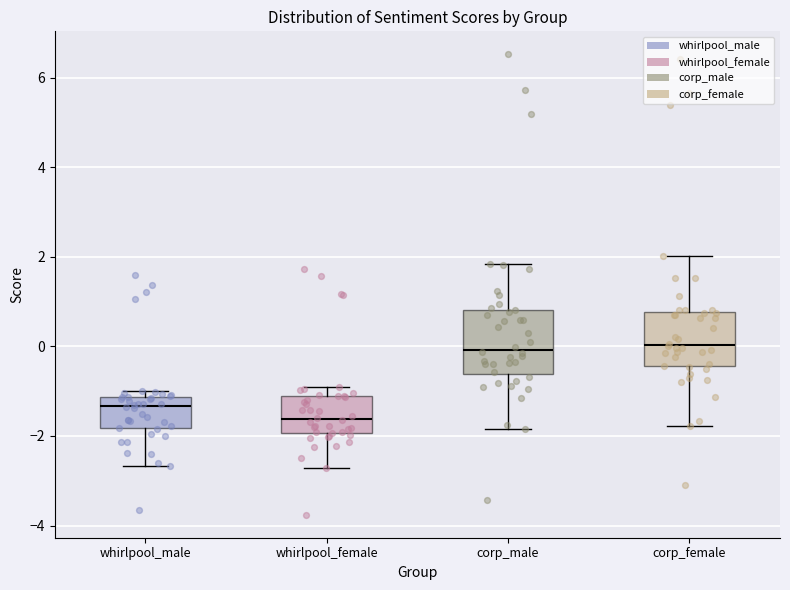

Reading left to right, read every box against the y-axis: the position of its median line, the range the box covers, and the ends of its whiskers. The values are not printed on the chart, so give them approximately, as read against the axis.

whirlpool_male: median -1.4, box -1.8 to -1.2, whiskers -2.6 to -1.0
whirlpool_female: median -1.6, box -2.0 to -1.2, whiskers -2.8 to -1.0
corp_male: median 0.0, box -0.6 to 0.8, whiskers -1.8 to 1.8
corp_female: median 0.0, box -0.4 to 0.8, whiskers -1.8 to 2.0